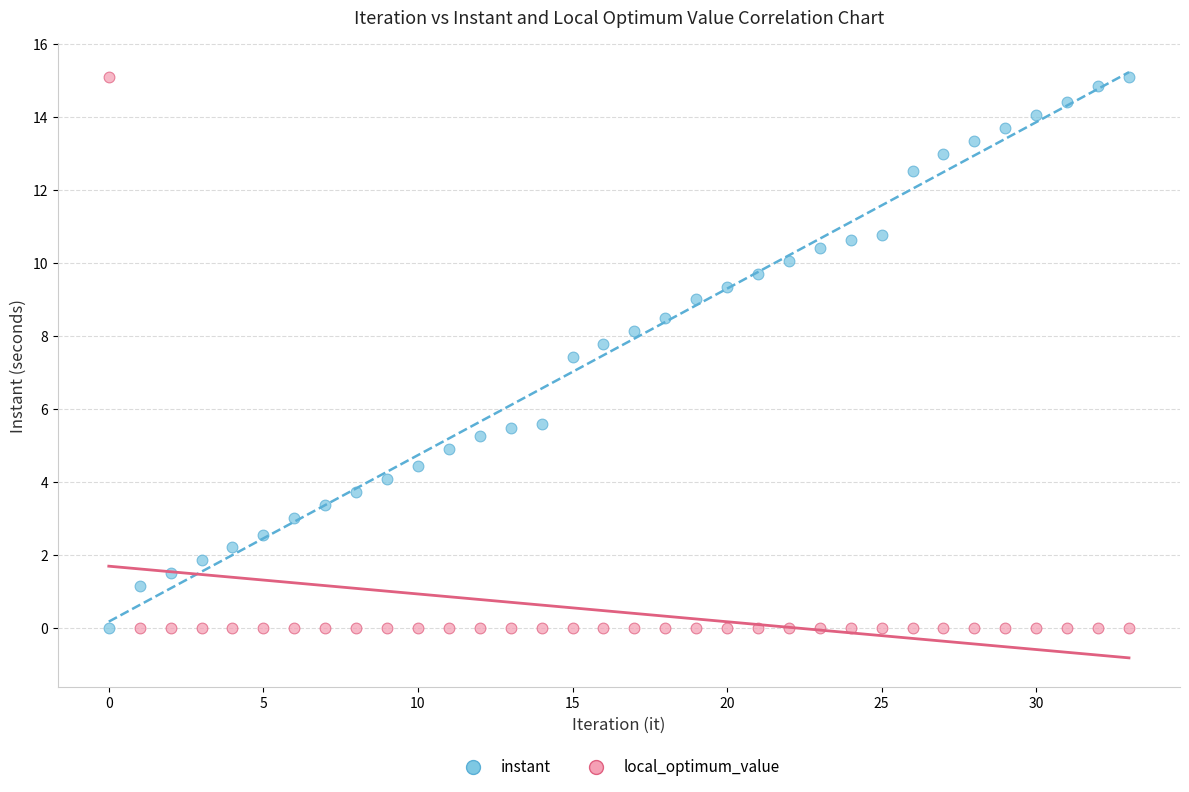

Across all series, what Y value is closest to 7?

7.4